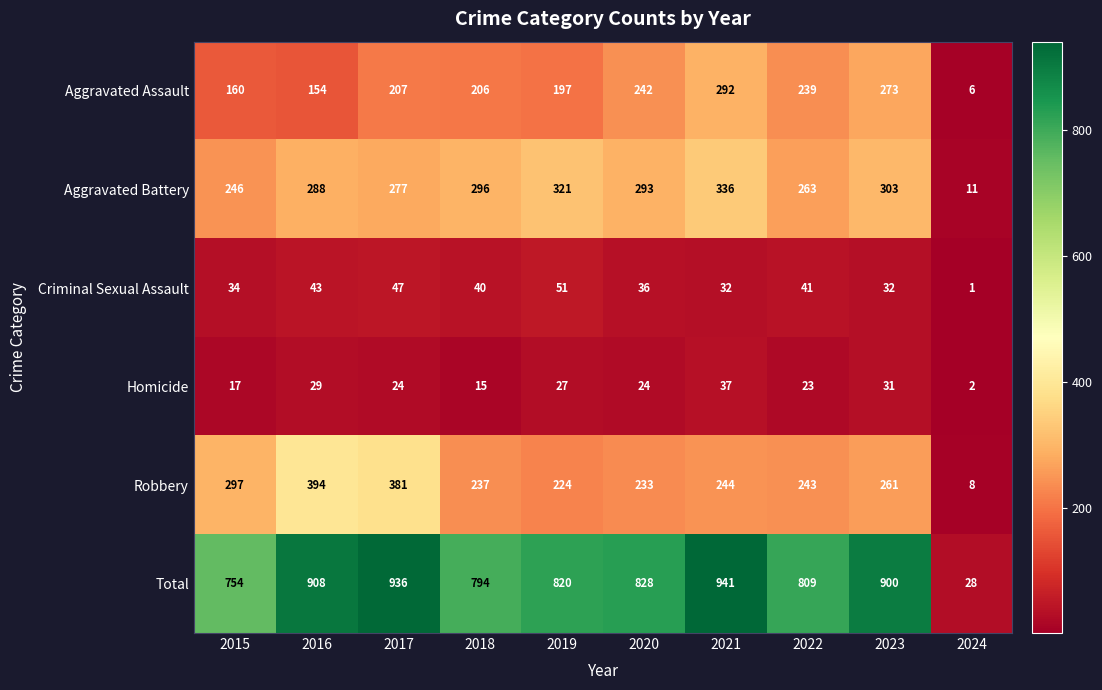

Which category has the lowest value across all series?

2024